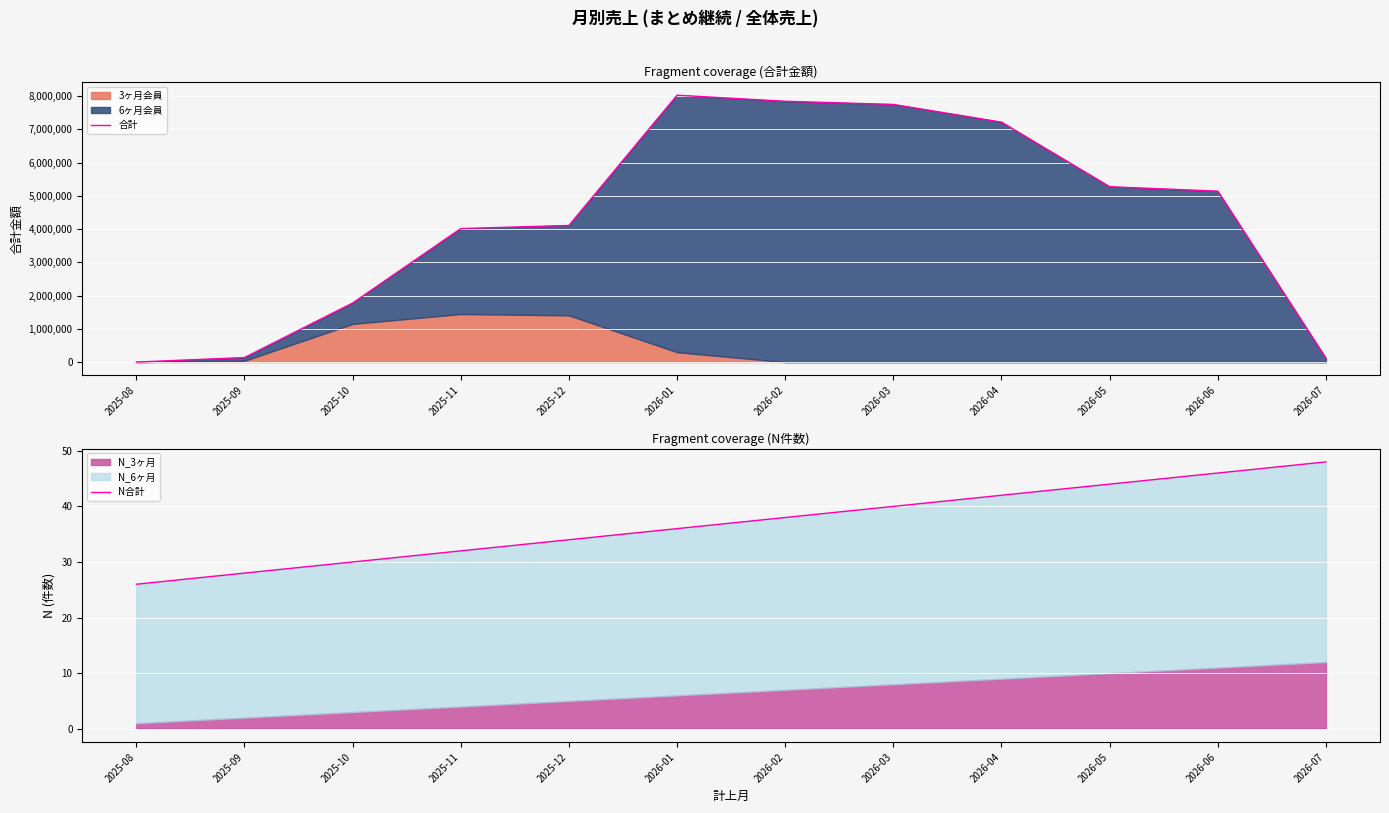

At 2025-11, list the series in order from smallest to largest.

N合計, 合計